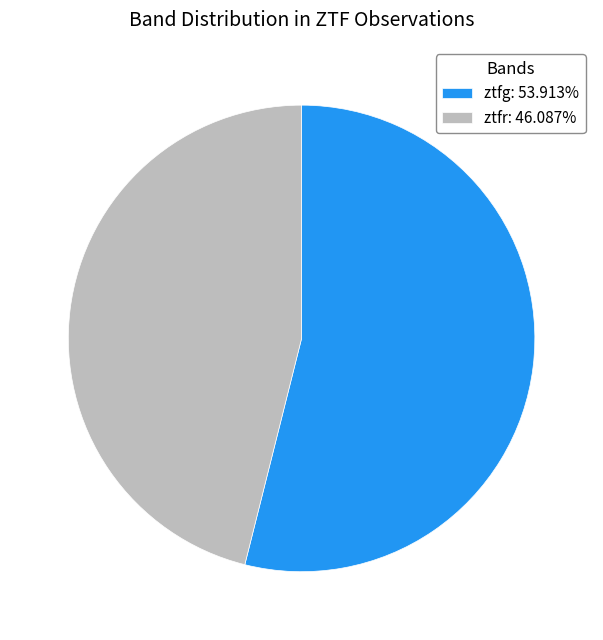

How many segments does this pie chart have?

2